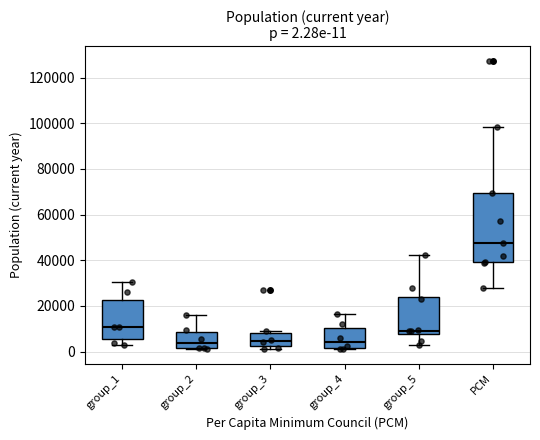

Comparing the boxes themselves (not the whiskers), which one is the tallest?

PCM